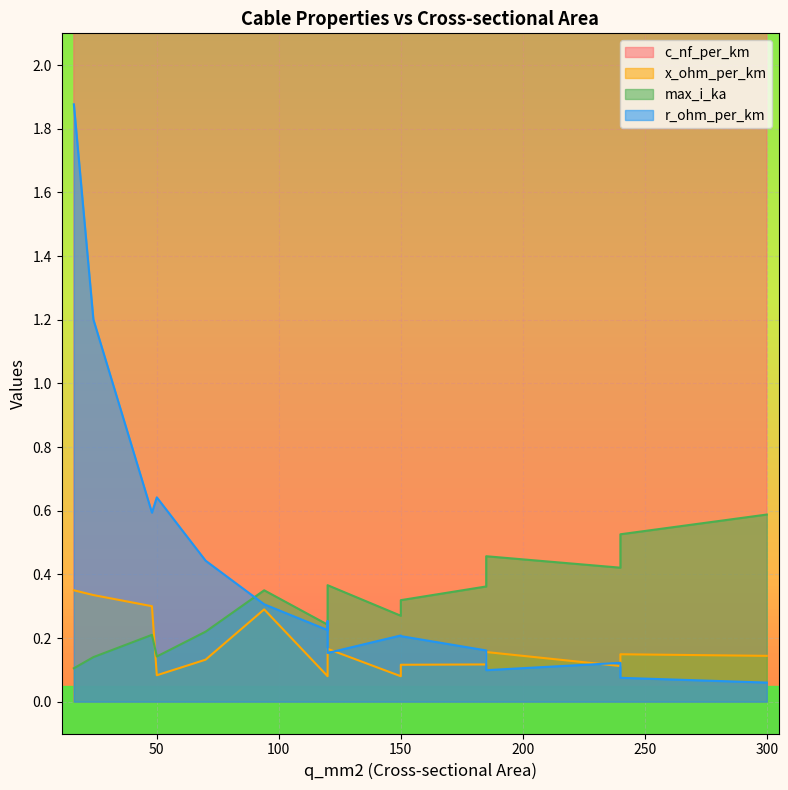

Which has a higher value, 240 or 24?

240